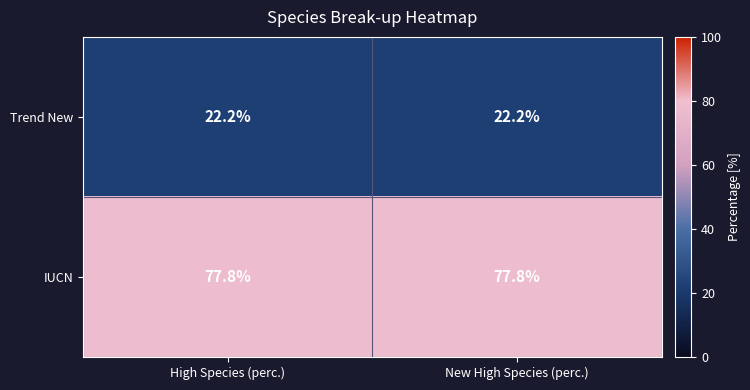

What is the smallest value displayed?

22.2